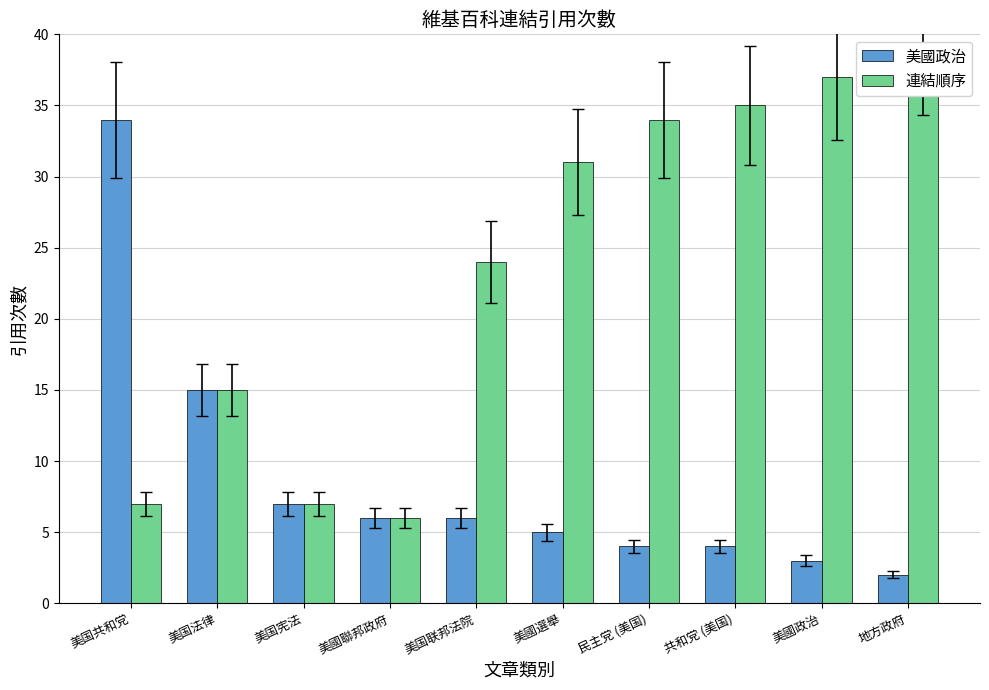

What is the maximum value for 連結順序?

39